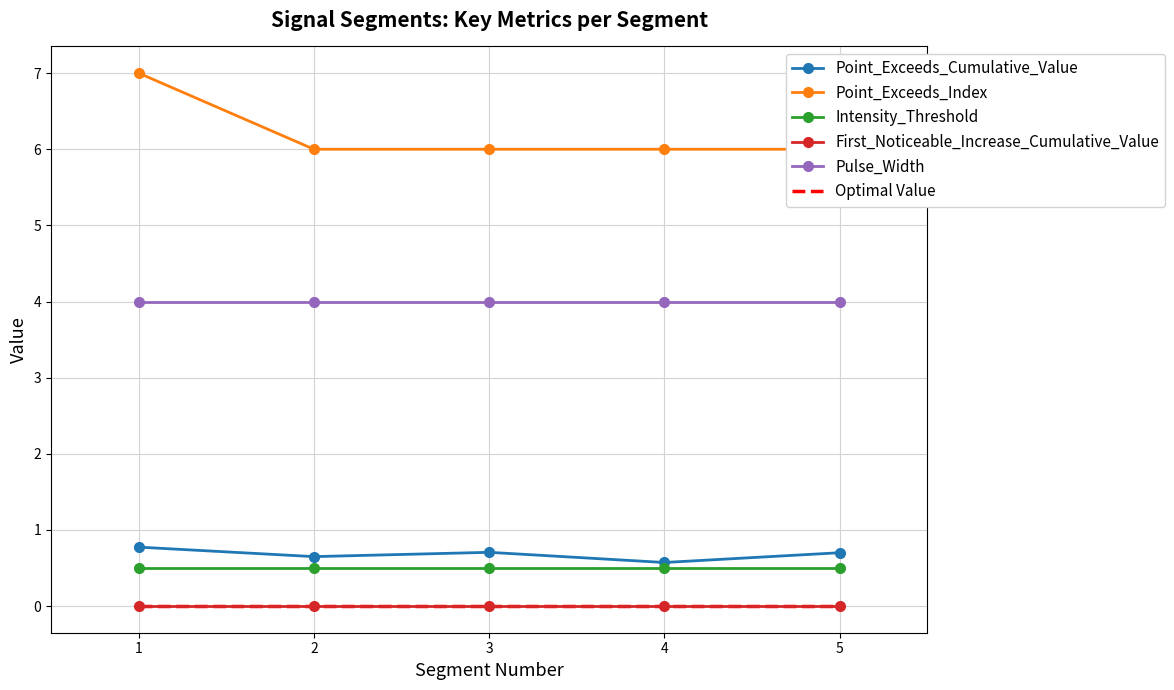

What is the value of the Pulse_Width point at the 2nd from the left?

4.0